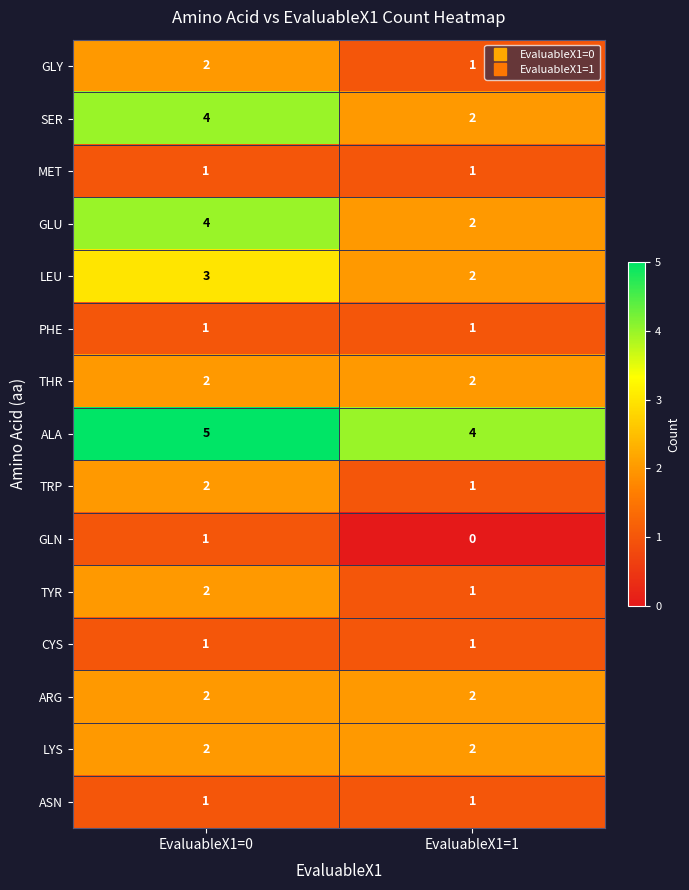

At which category is the sum across all series the highest?

EvaluableX1=0